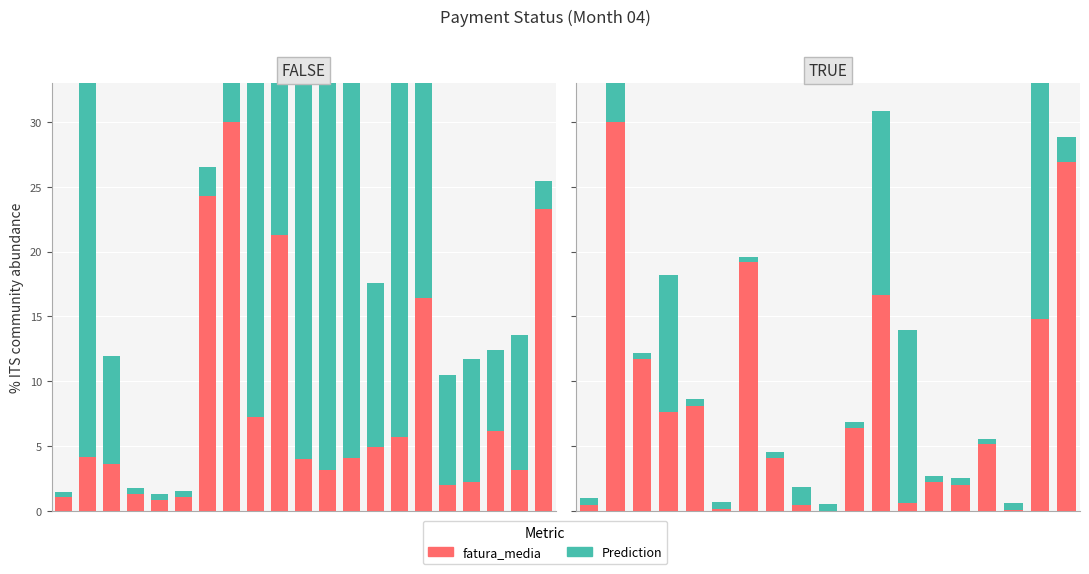

How many data points does each series have?

19